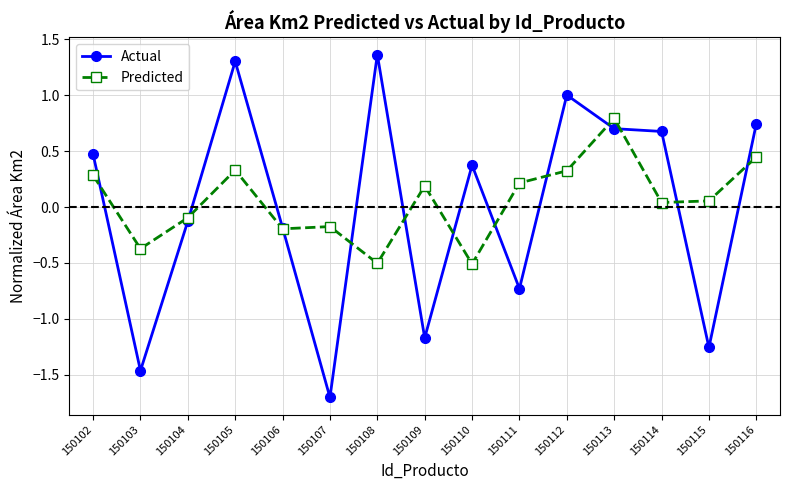

True or false: Actual has more than 0 points higher than both neighbors.

True